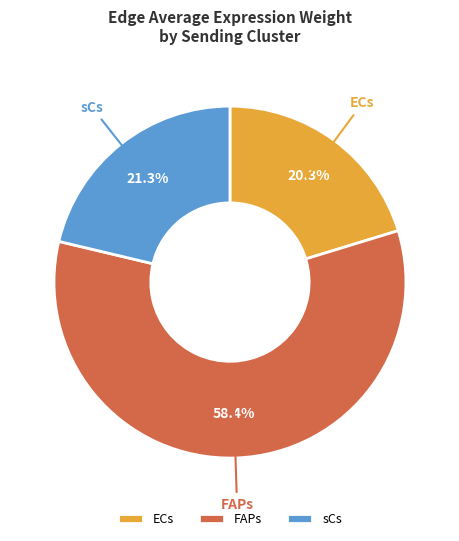

Rank the categories by value from highest to lowest.

FAPs, sCs, ECs